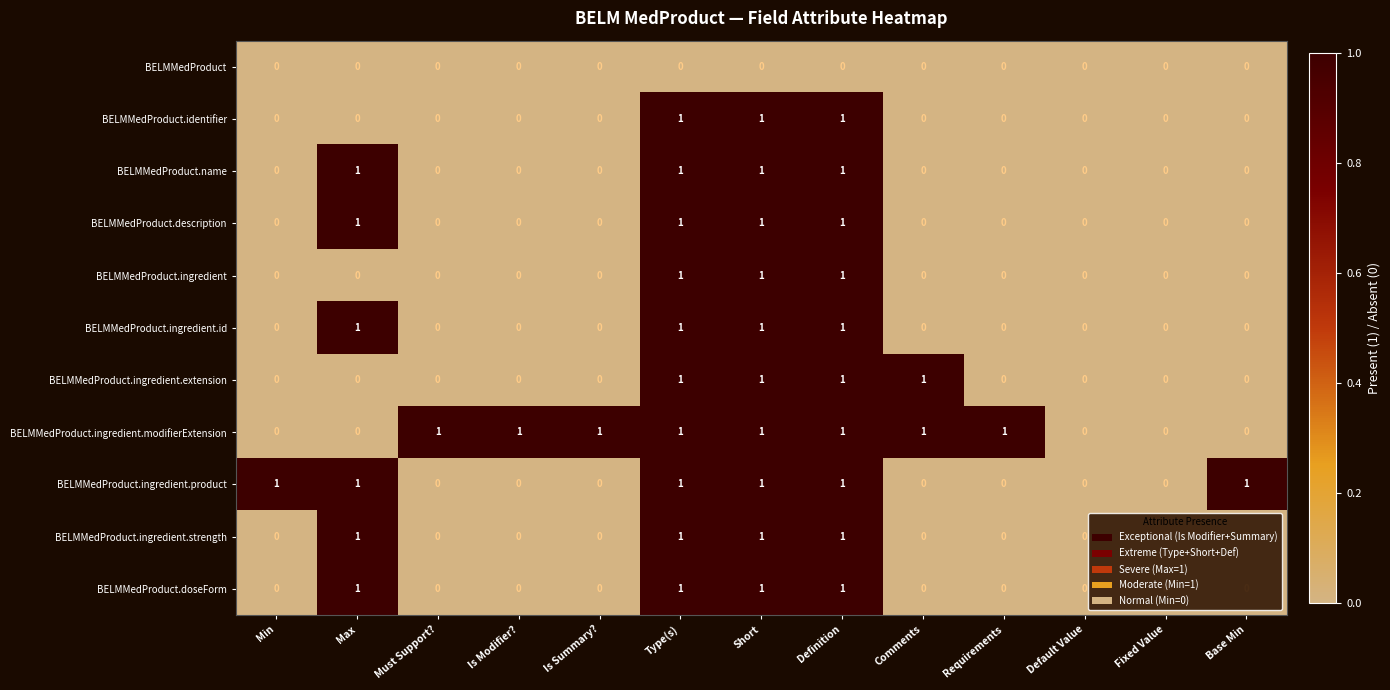

Is the value of BELMMedProduct.identifier at Short greater than the value of BELMMedProduct.ingredient at Is Modifier??

Yes